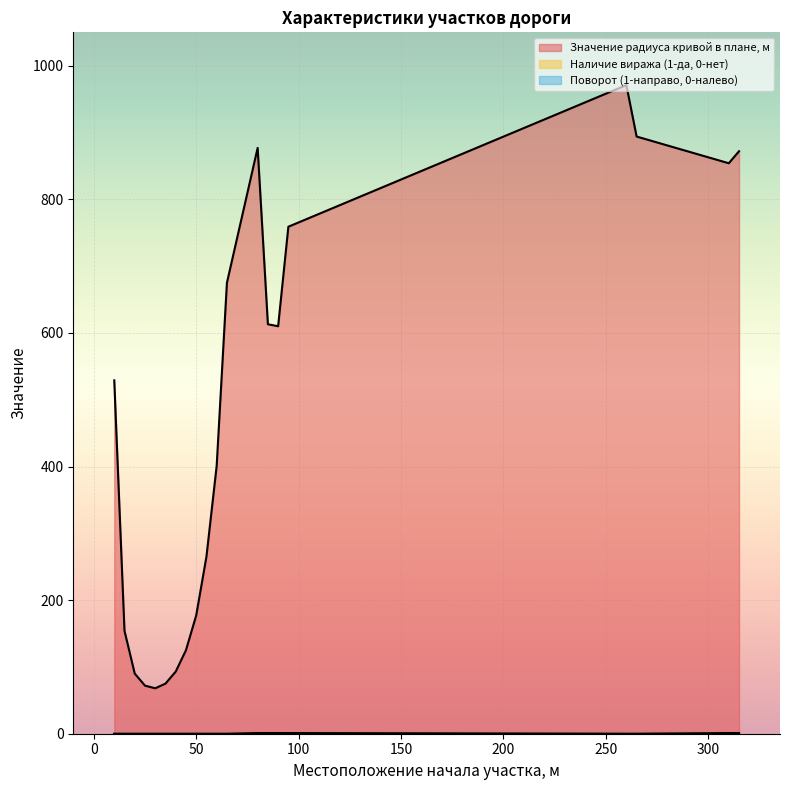

What is the maximum value shown in the chart?

971